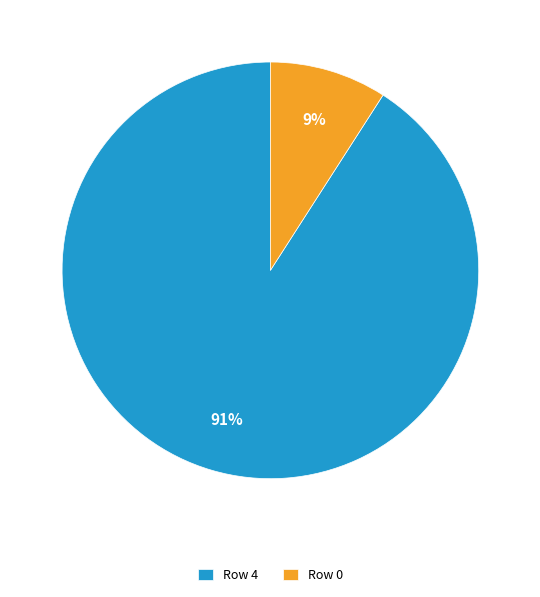

Which slice represents more than half of the pie?

Row 4